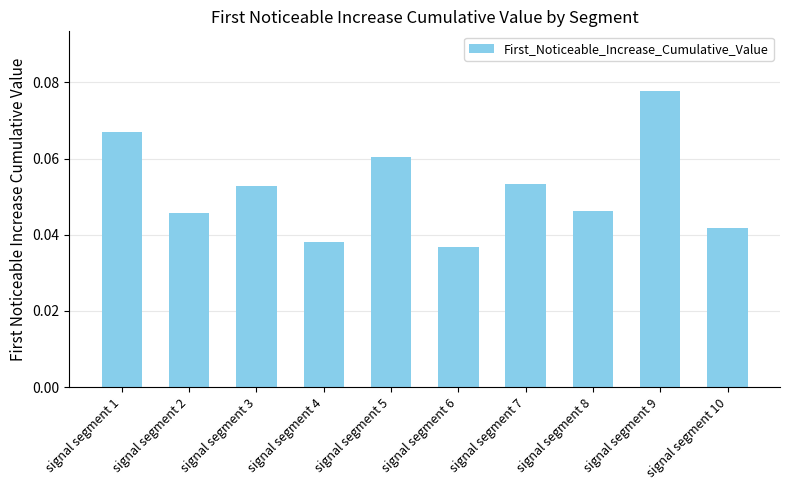

What is the sum of all values?

0.5